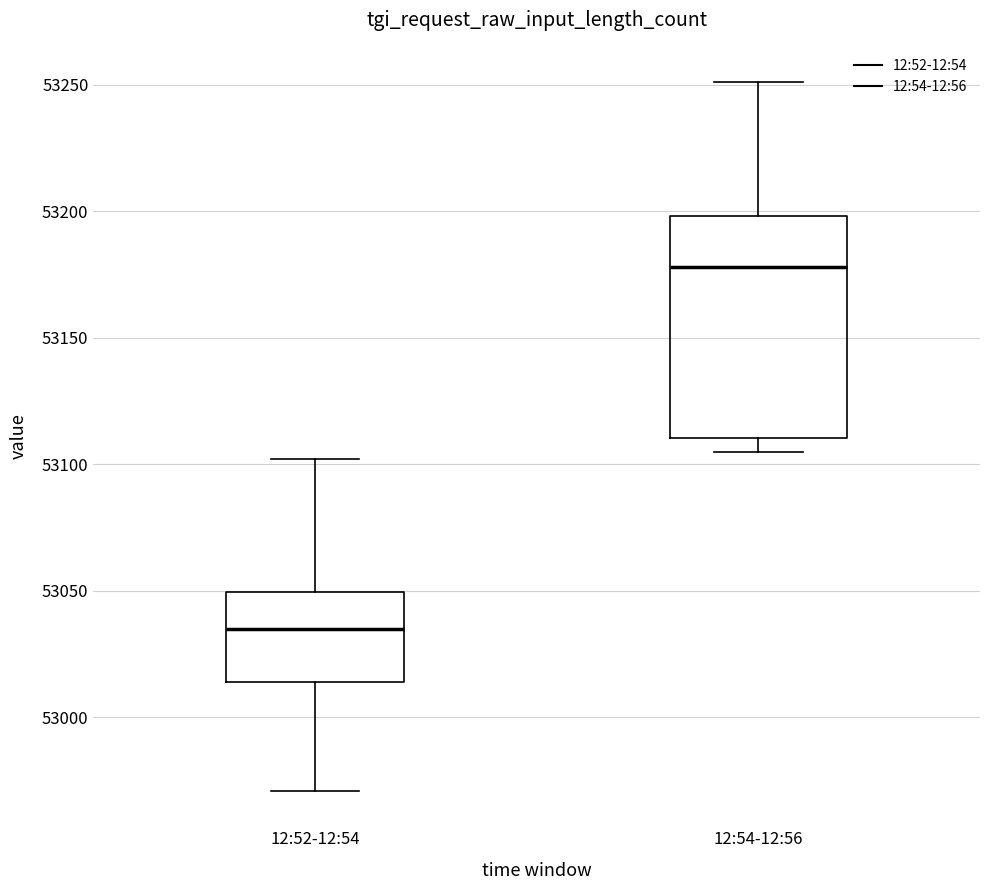

Which box's median line is the lowest?

12:52-12:54